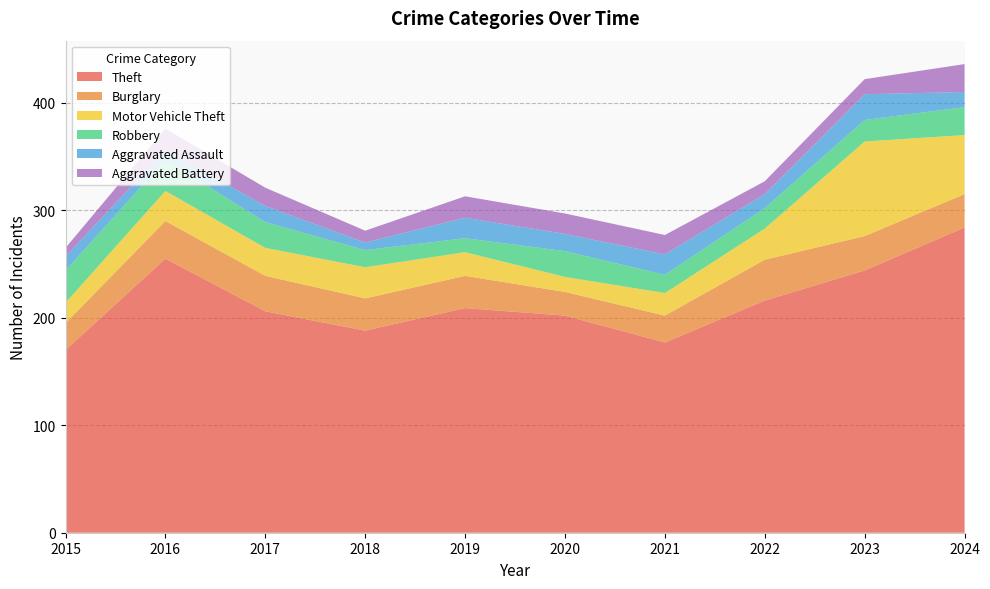

Reading left to right, list all the values displayed in this chart.

Theft: 170	255	206	188	209	202	177	216	244	284
Burglary: 25	35	33	30	30	22	25	38	32	31
Motor Vehicle Theft: 19	28	26	29	22	14	21	29	88	55
Robbery: 30	29	24	16	13	24	17	19	20	26
Aggravated Assault: 13	9	15	7	19	16	19	13	24	14
Aggravated Battery: 8	20	17	11	20	19	18	12	14	26